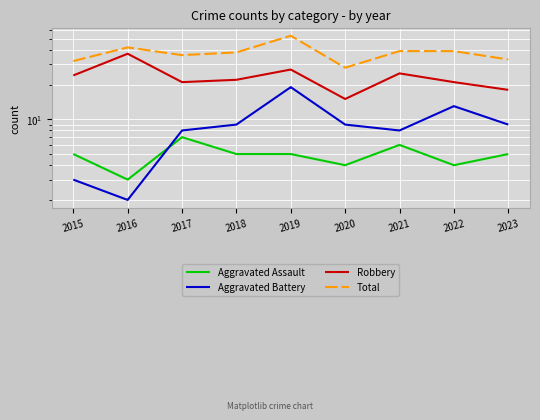

True or false: Robbery and Total cross at least once.

False